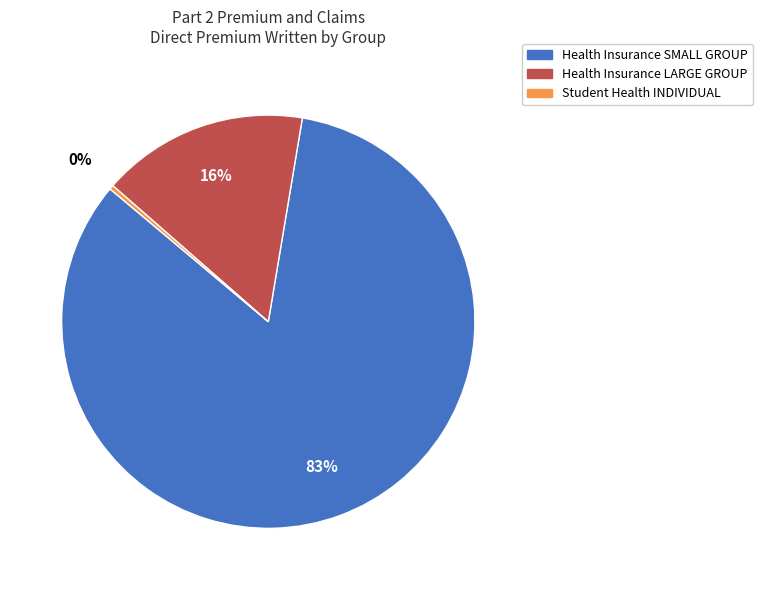

Is the sum of Health Insurance SMALL GROUP and Student Health INDIVIDUAL greater than half?

Yes